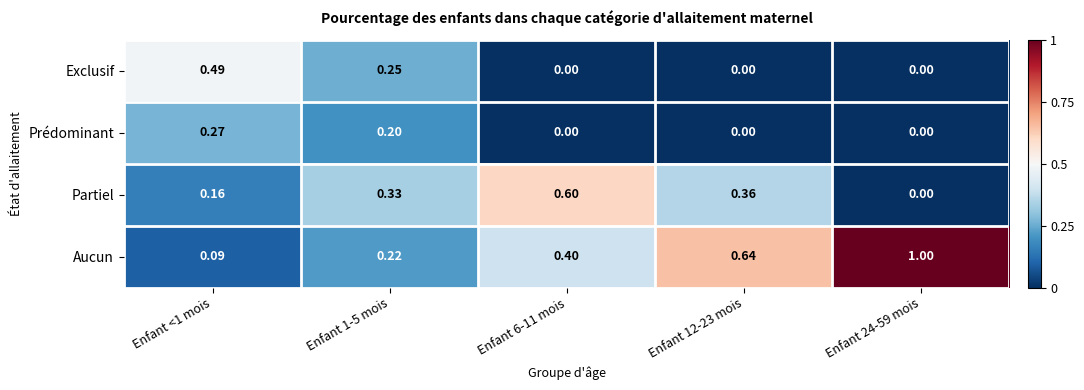

List the series in order of their peak value, highest first.

Aucun, Partiel, Exclusif, Prédominant